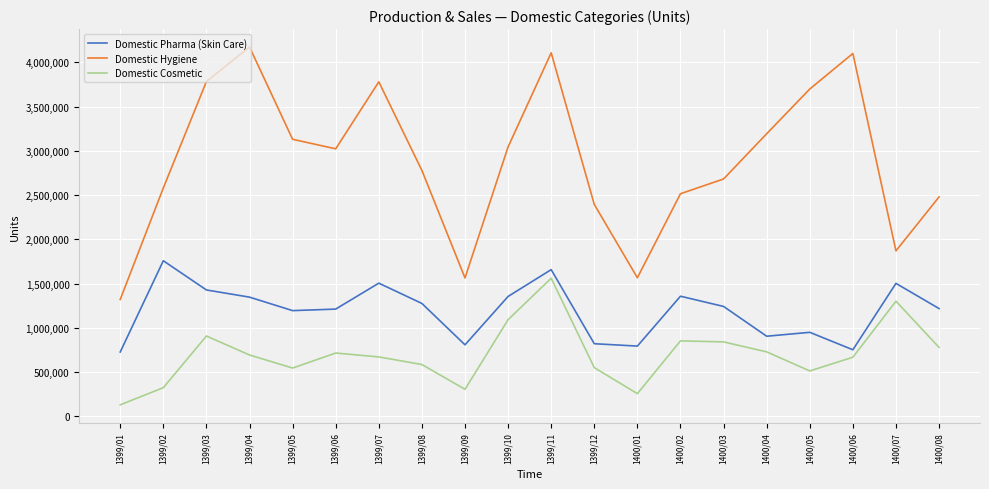

True or false: Domestic Cosmetic has a value of 513533 at 1400/05.

True